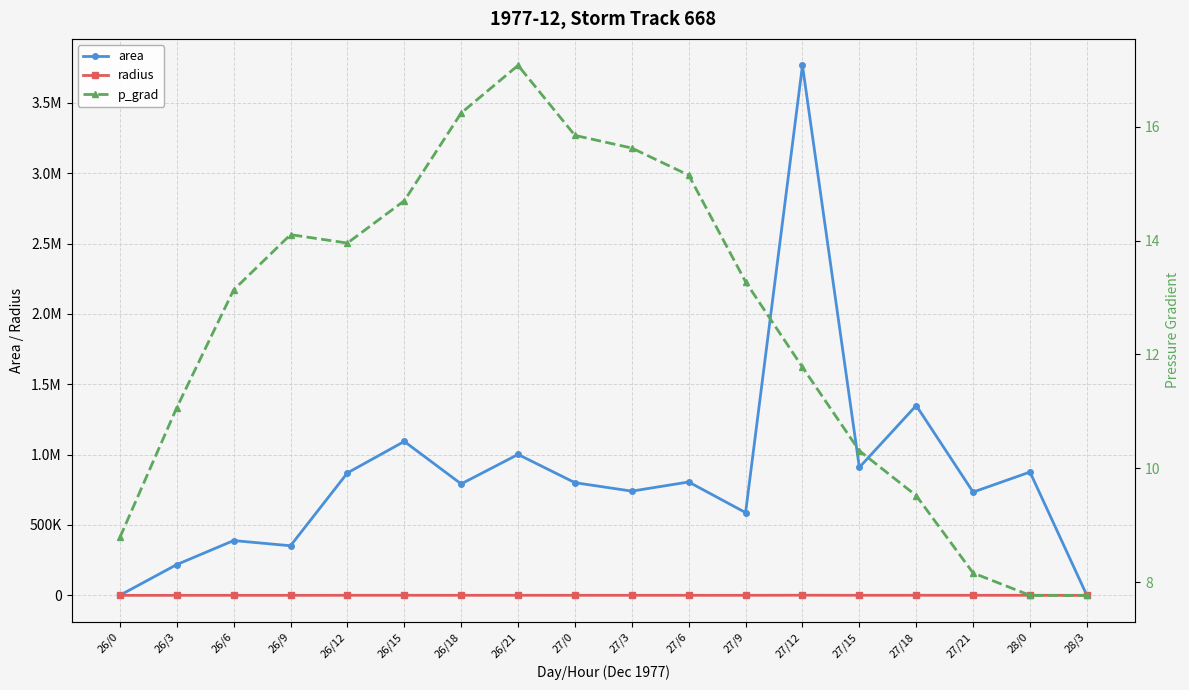

At which category does the chart reach its minimum across all series?

28/3